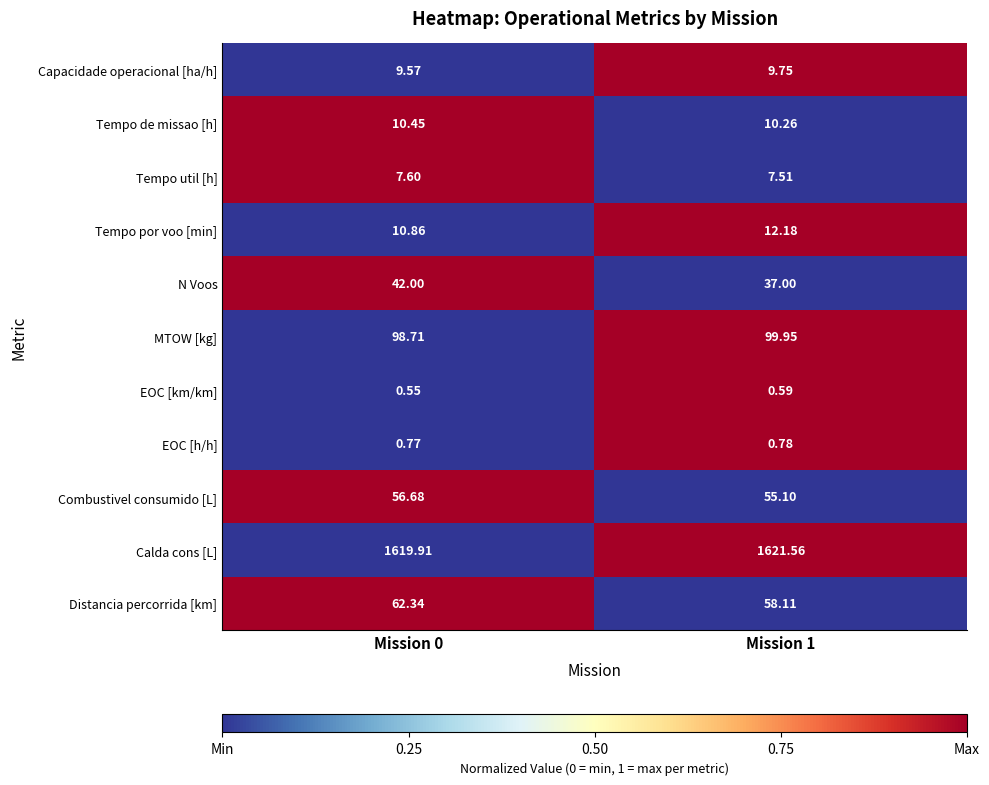

Rank the series by their maximum value, from highest to lowest.

Calda cons [L], MTOW [kg], Distancia percorrida [km], Combustivel consumido [L], N Voos, Tempo por voo [min], Tempo de missao [h], Capacidade operacional [ha/h], Tempo util [h], EOC [h/h], EOC [km/km]